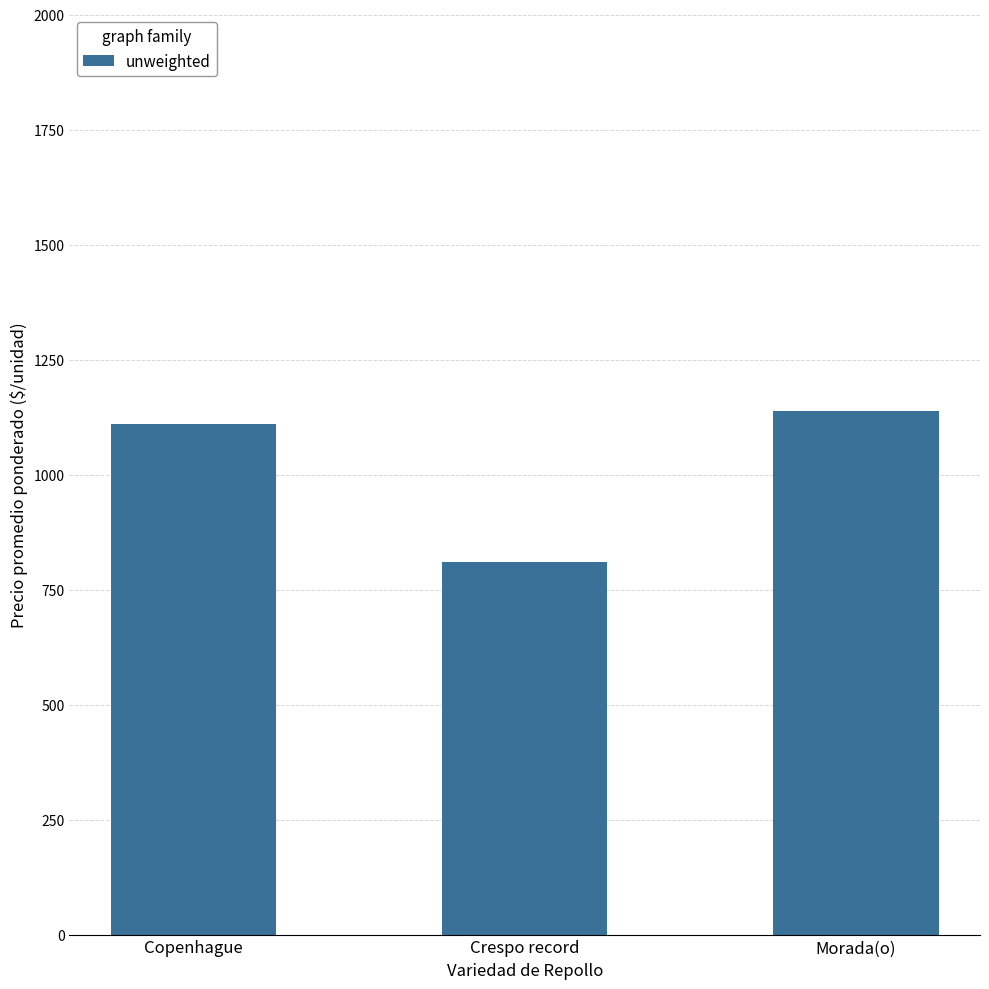

Reading right to left, what are all the values shown in this chart?

Morada(o)=1138.6	Crespo record=809.0	Copenhague=1109.8